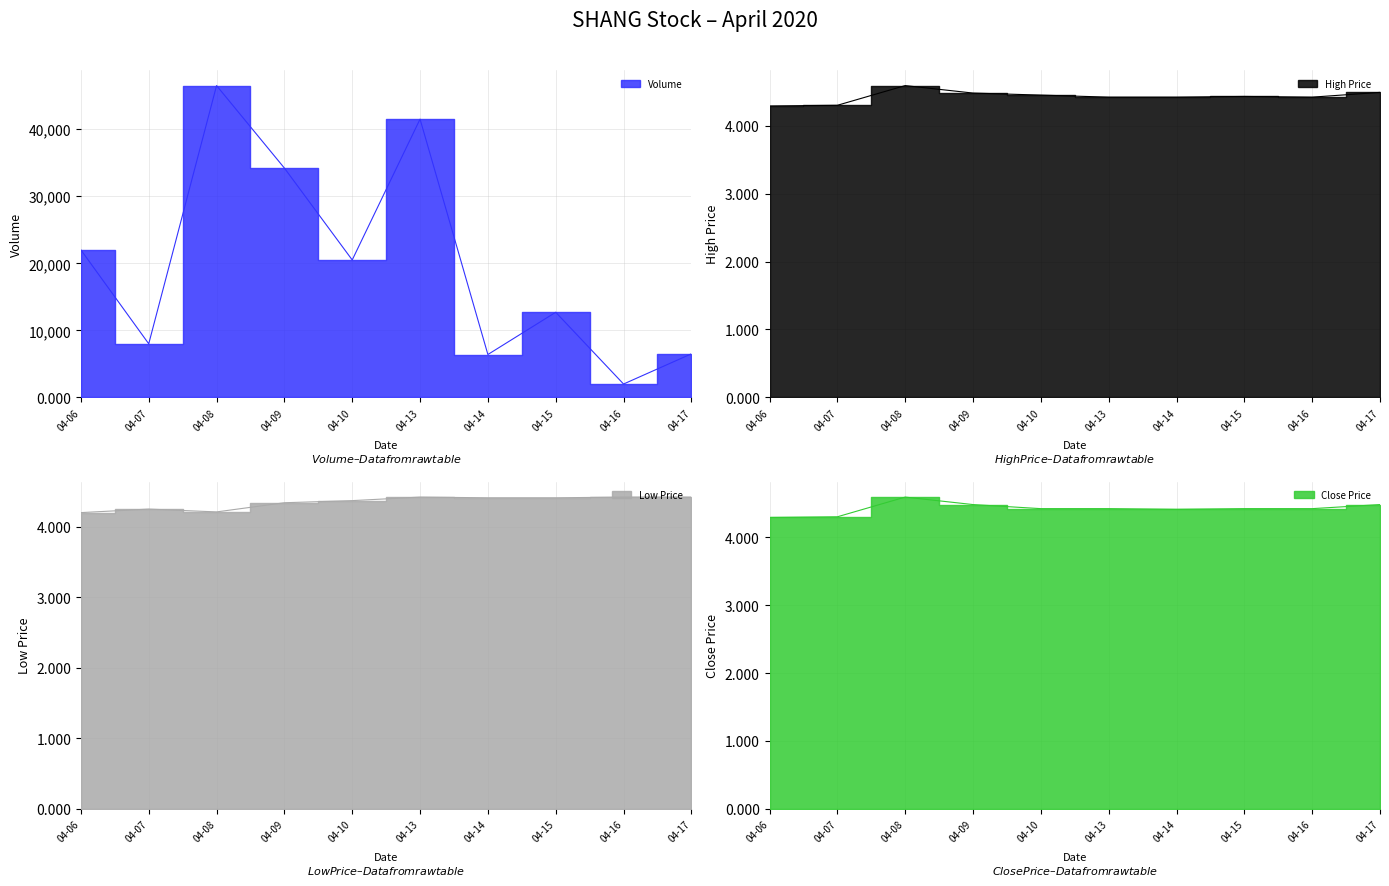

At how many categories does at least one series exceed 23866?

3